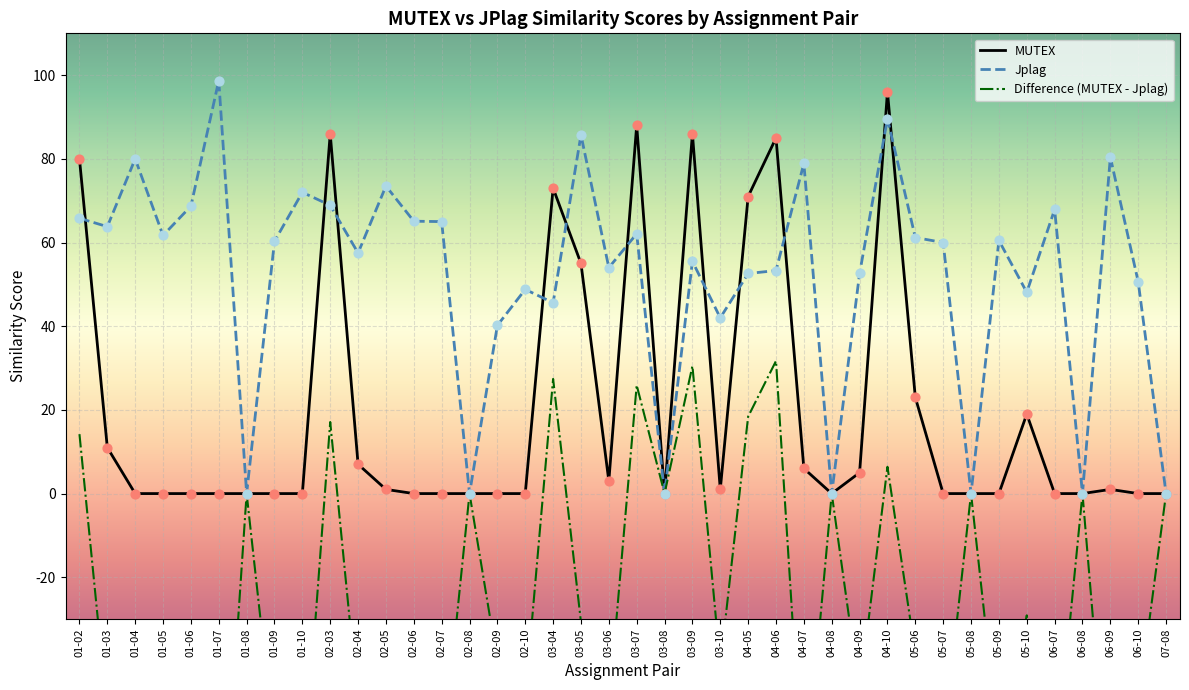

Which series has the largest Y range (max minus min)?

Difference (MUTEX - Jplag)